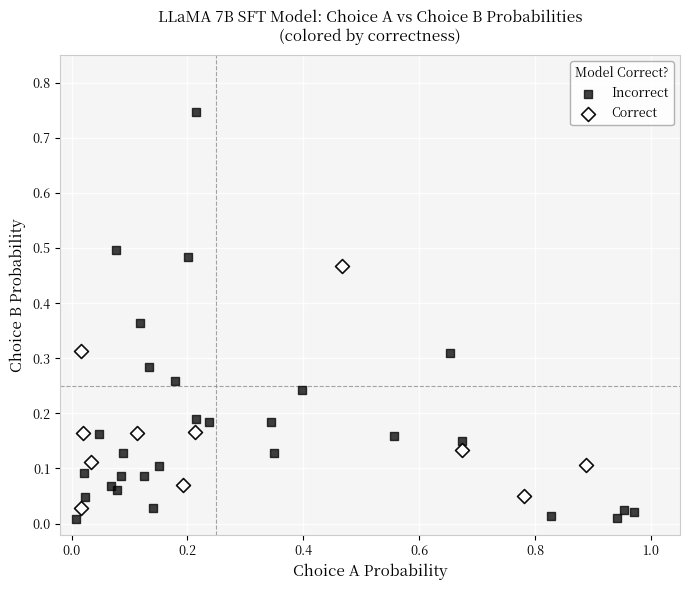

What are all the series names shown in the legend?

Incorrect, Correct